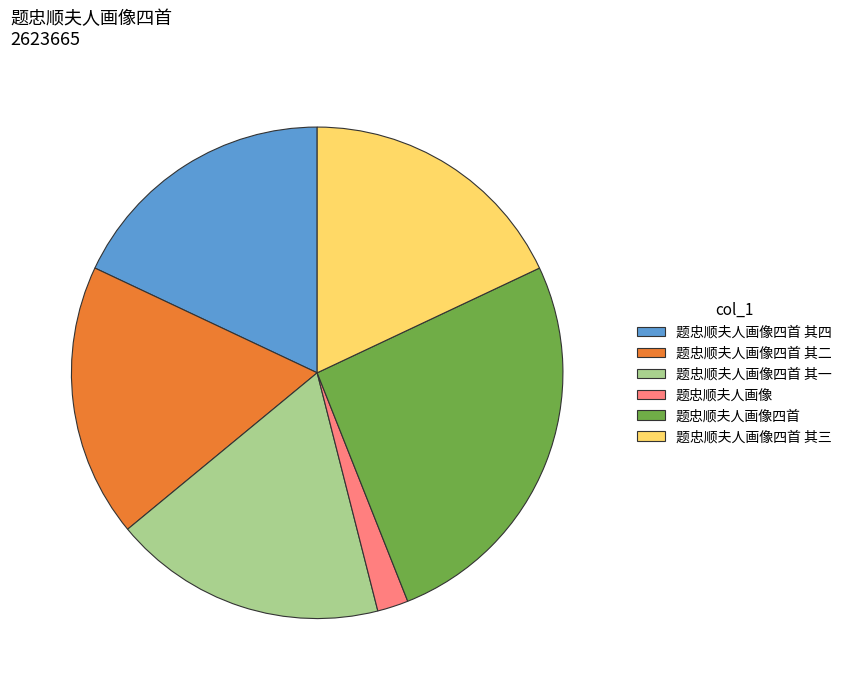

Count the number of slices in the pie.

6